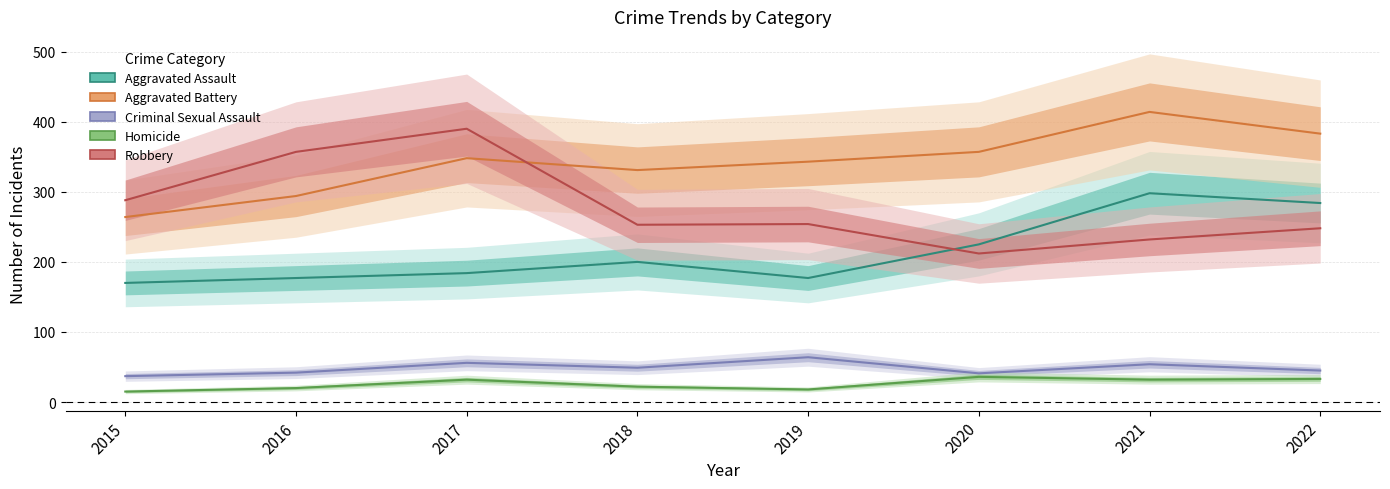

Read the Robbery value at 2021, to the nearest 10.

230